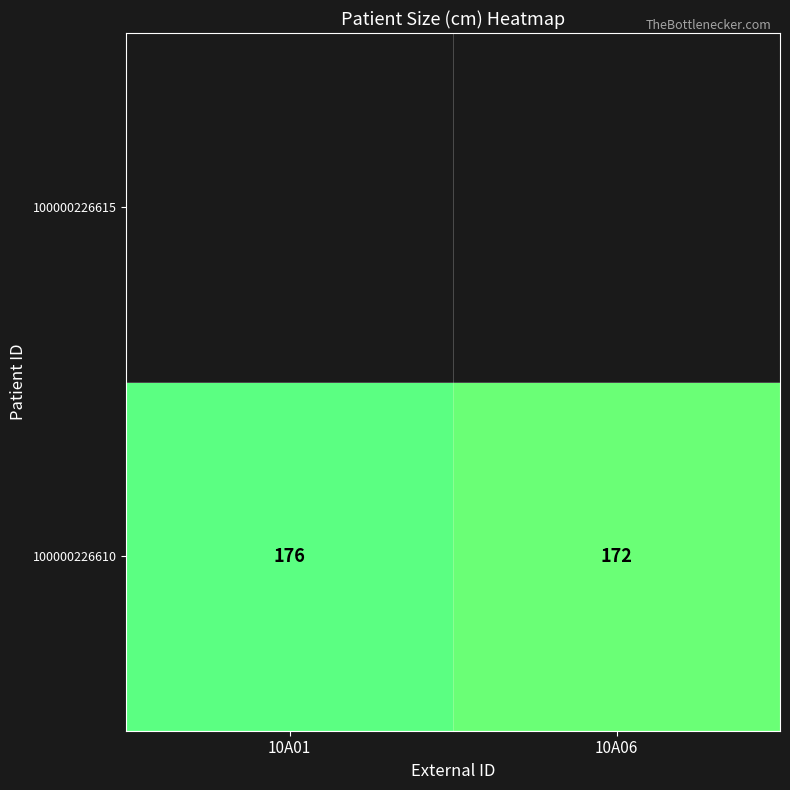

Is it true that 100000226610 equals 172 at 10A06?

True